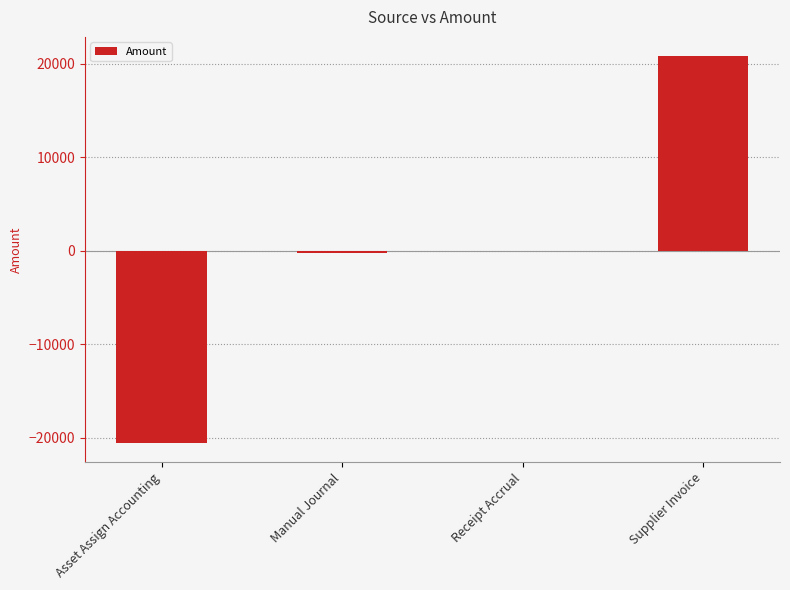

How many categories are shown in the chart?

4